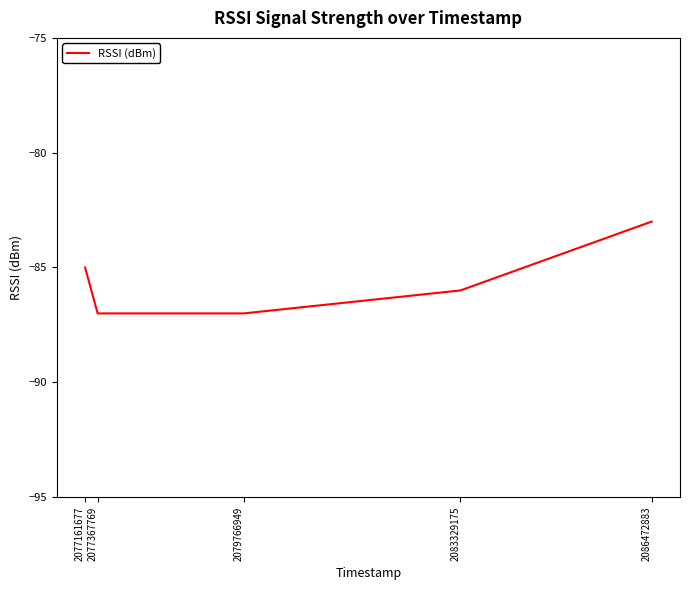

What is the approximate value at 2079766949?

-87